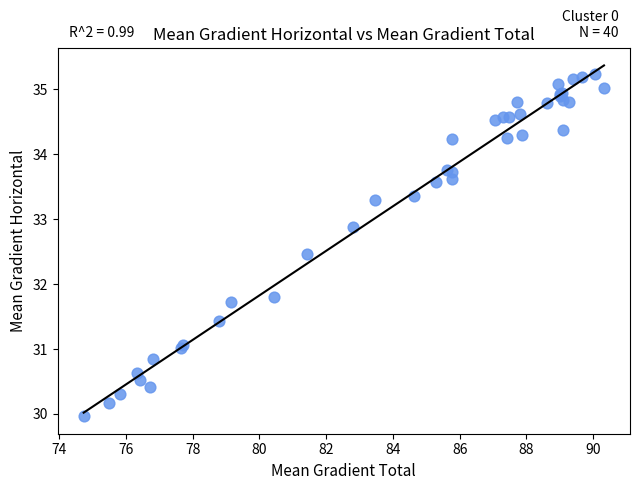

What Y value in the scatter plot is closest to 32?

31.8